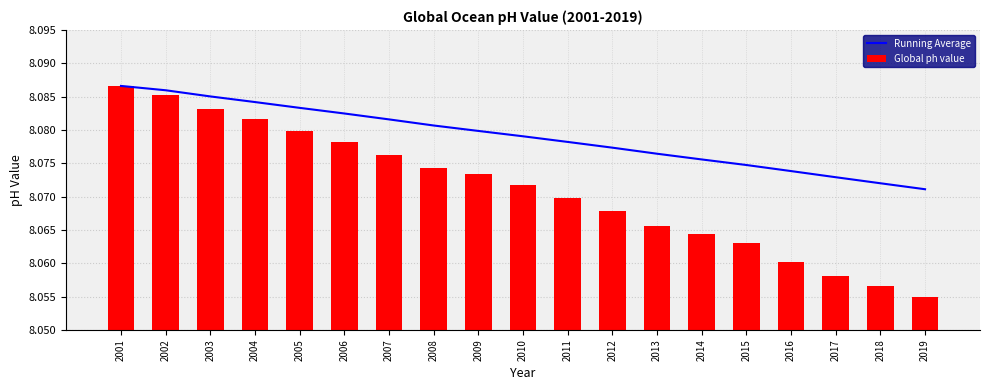

Reading right to left, what are all the values shown in this chart?

Running Average: 8.1	8.1	8.1	8.1	8.1	8.1	8.1	8.1	8.1	8.1	8.1	8.1	8.1	8.1	8.1	8.1	8.1	8.1	8.1
Global ph value: 8.1	8.1	8.1	8.1	8.1	8.1	8.1	8.1	8.1	8.1	8.1	8.1	8.1	8.1	8.1	8.1	8.1	8.1	8.1